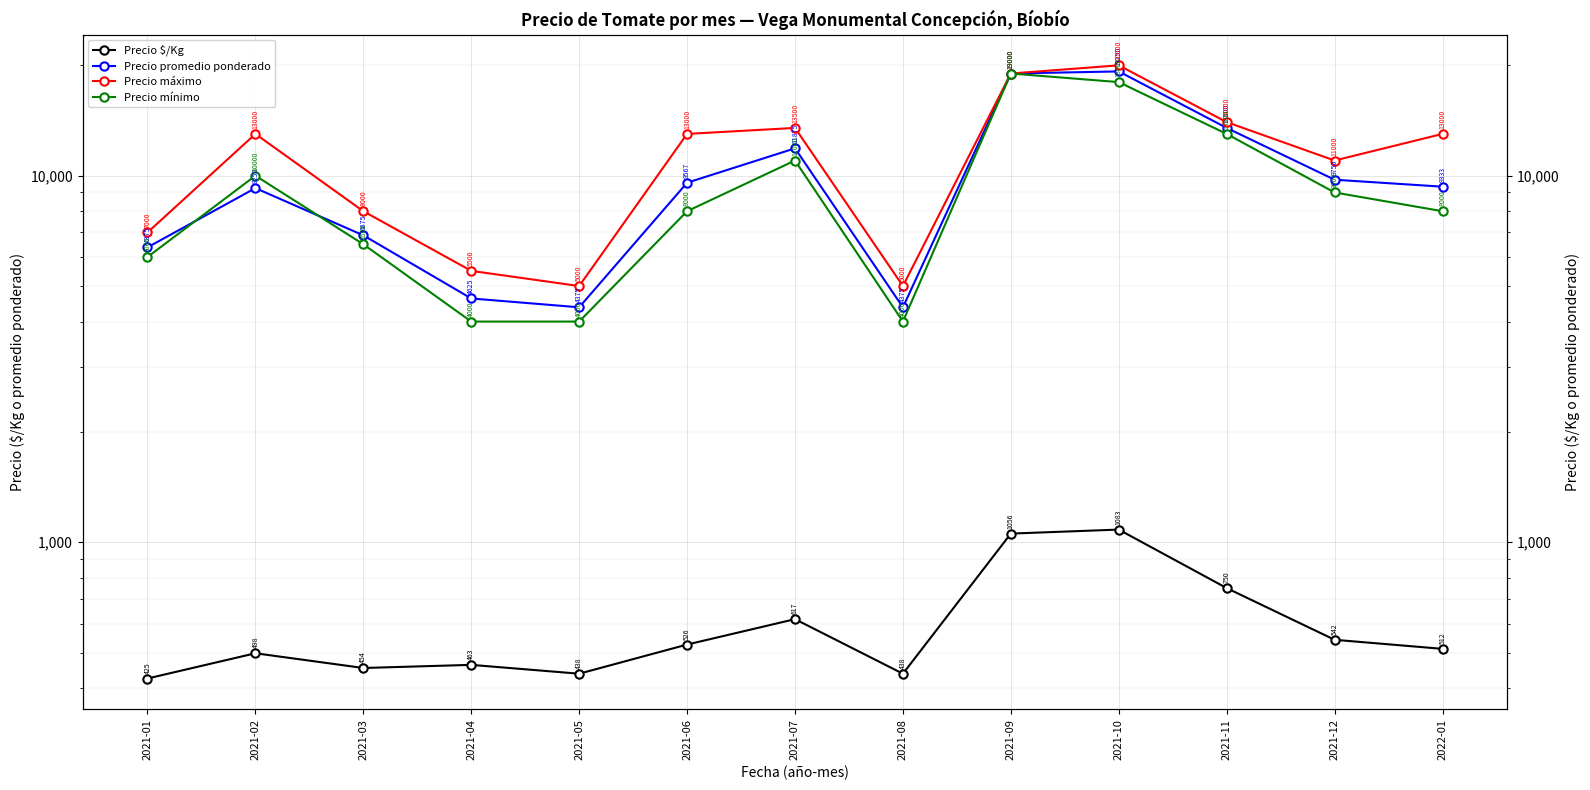

The Precio máximo series shows 1236 at 2021-08. True or false?

False